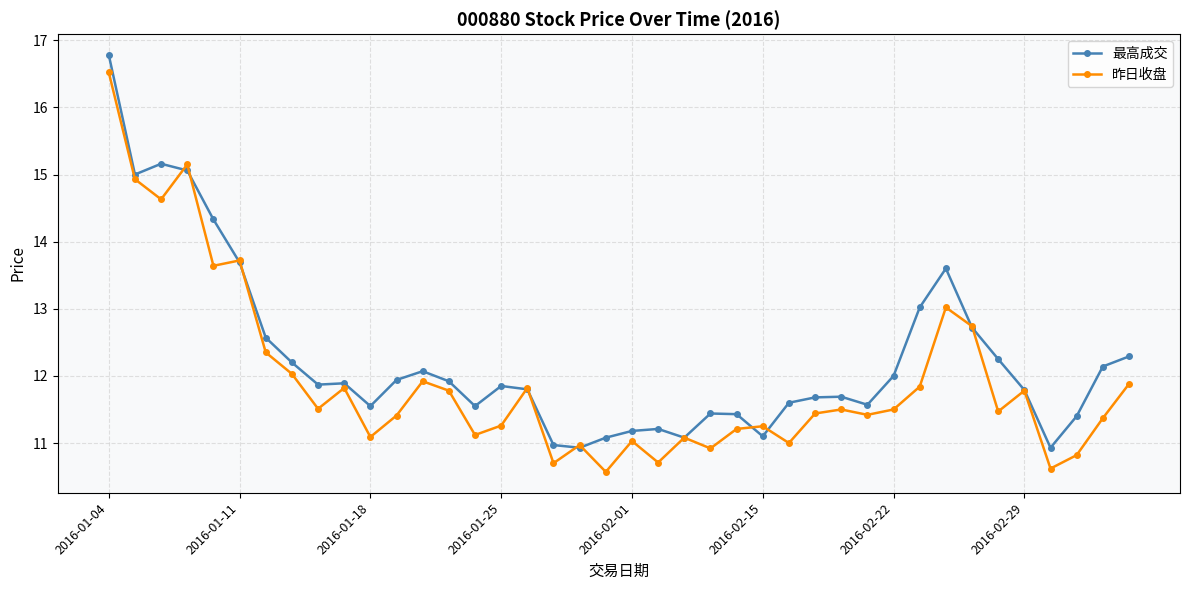

What is the maximum value for 昨日收盘?

16.5